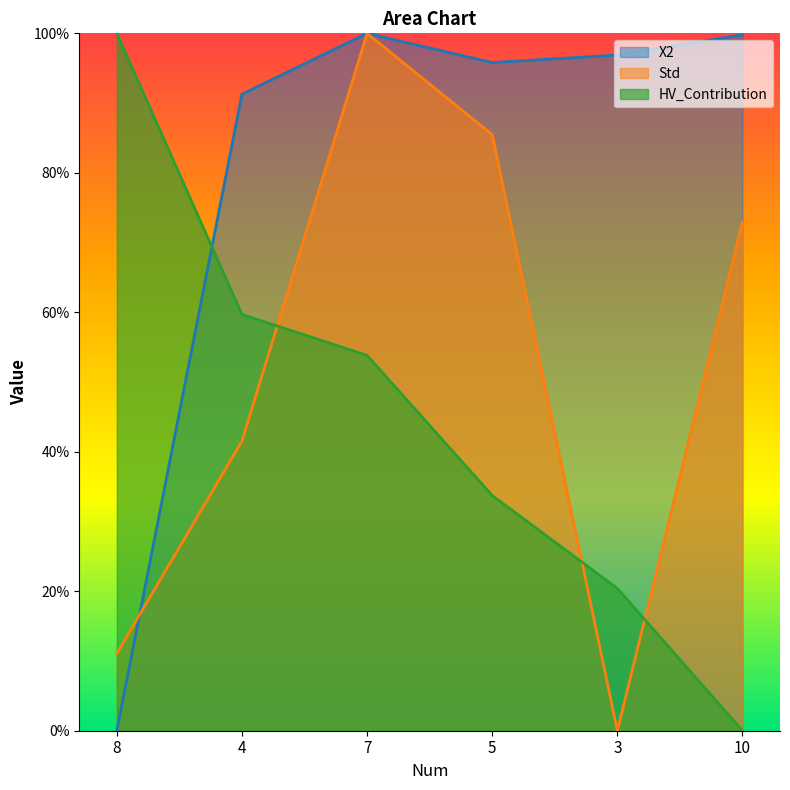

True or false: HV_Contribution has more than 1 points higher than both neighbors.

False